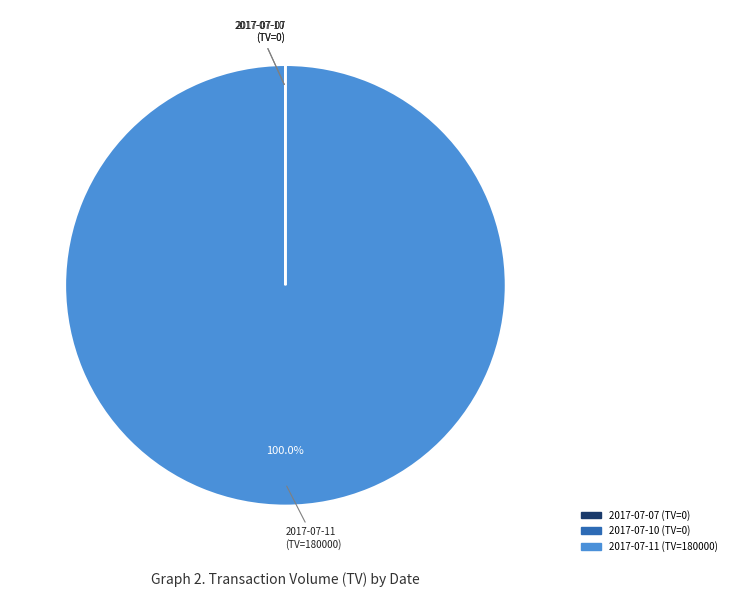

Is there any slice that represents more than half of the pie?

Yes